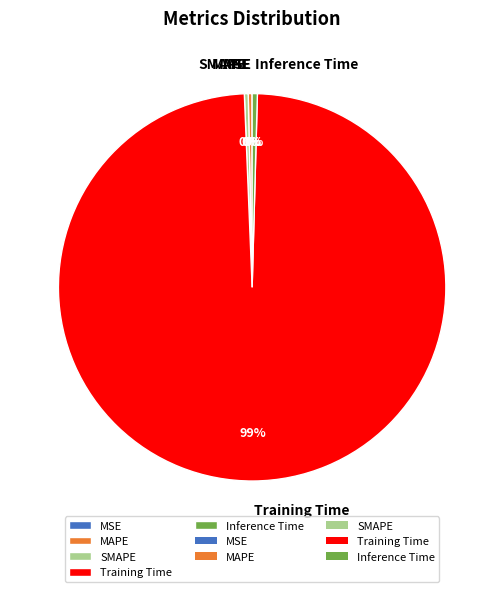

Which slice is the largest?

Training Time